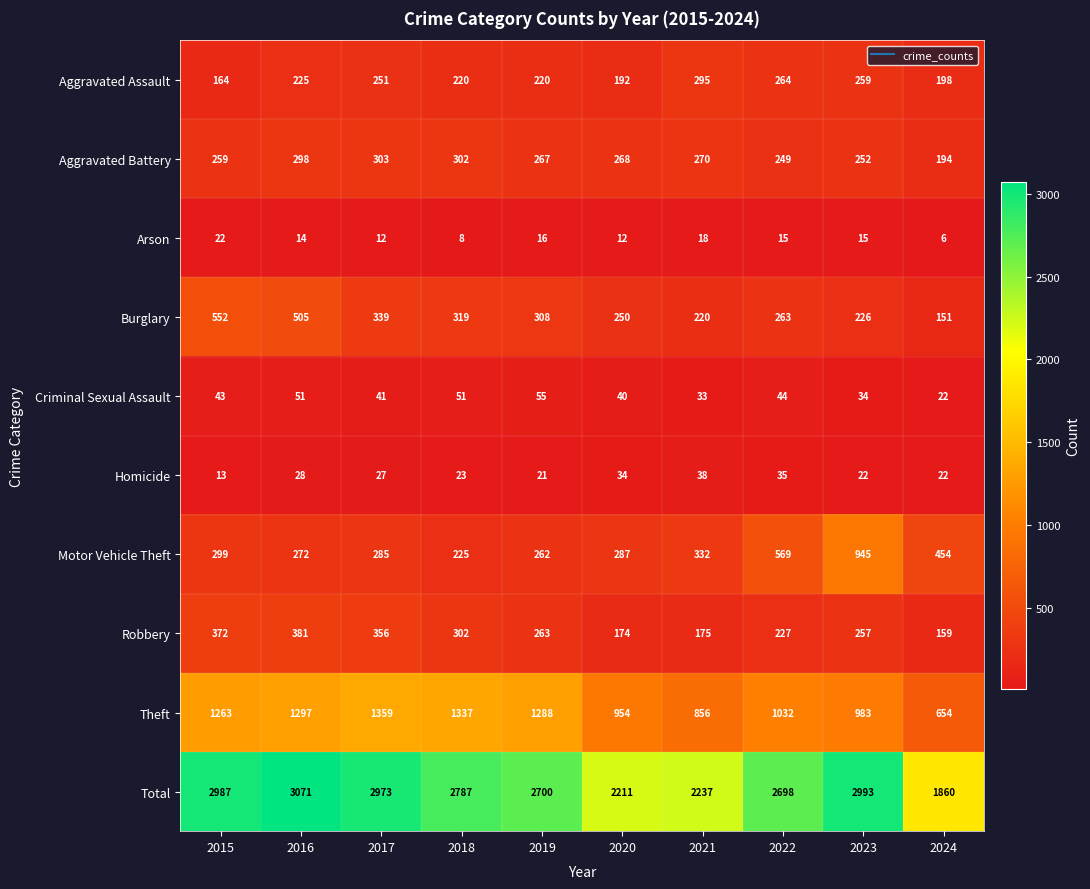

Read the Arson value at 2021, to the nearest 10.

20